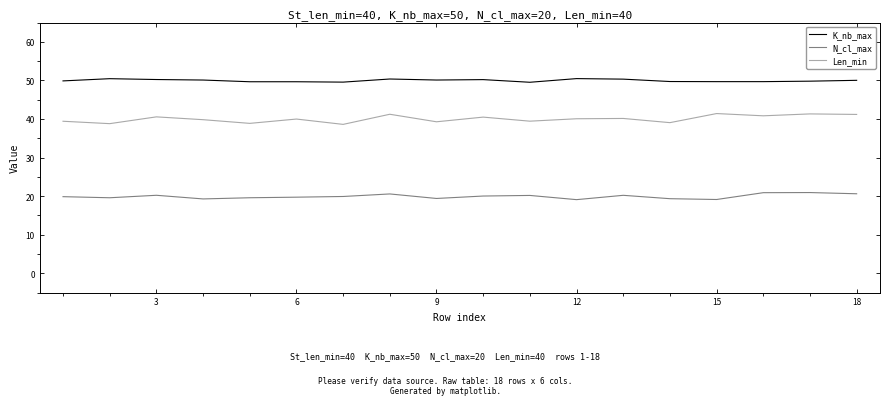

Rank the series by their average value, from lowest to highest.

N_cl_max, Len_min, K_nb_max